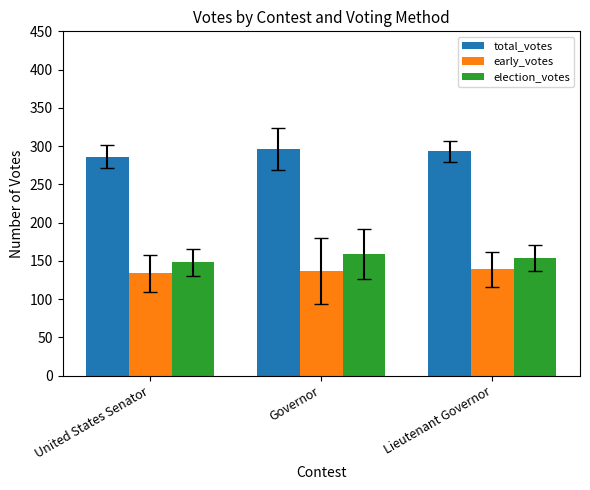

How many data points in election_votes are less than 154?

1